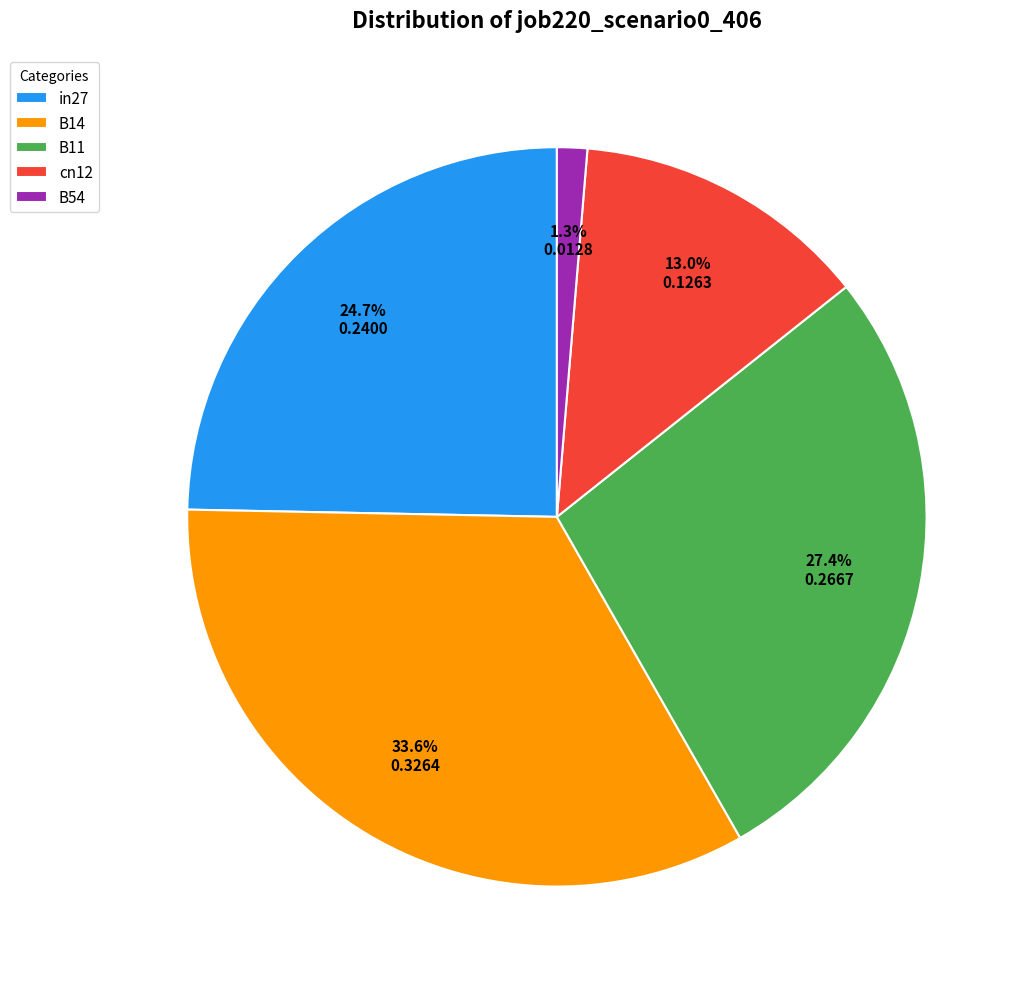

Do B11 and cn12 together represent more than half of the pie?

No